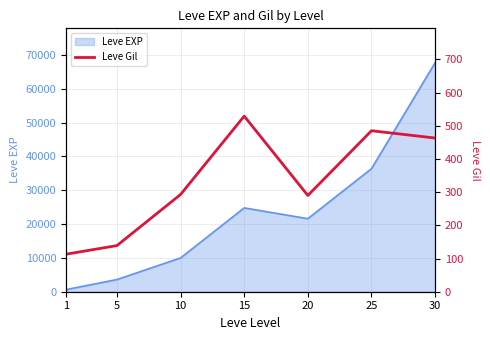

The value of Leve EXP at 20 is 21600. True or false?

True